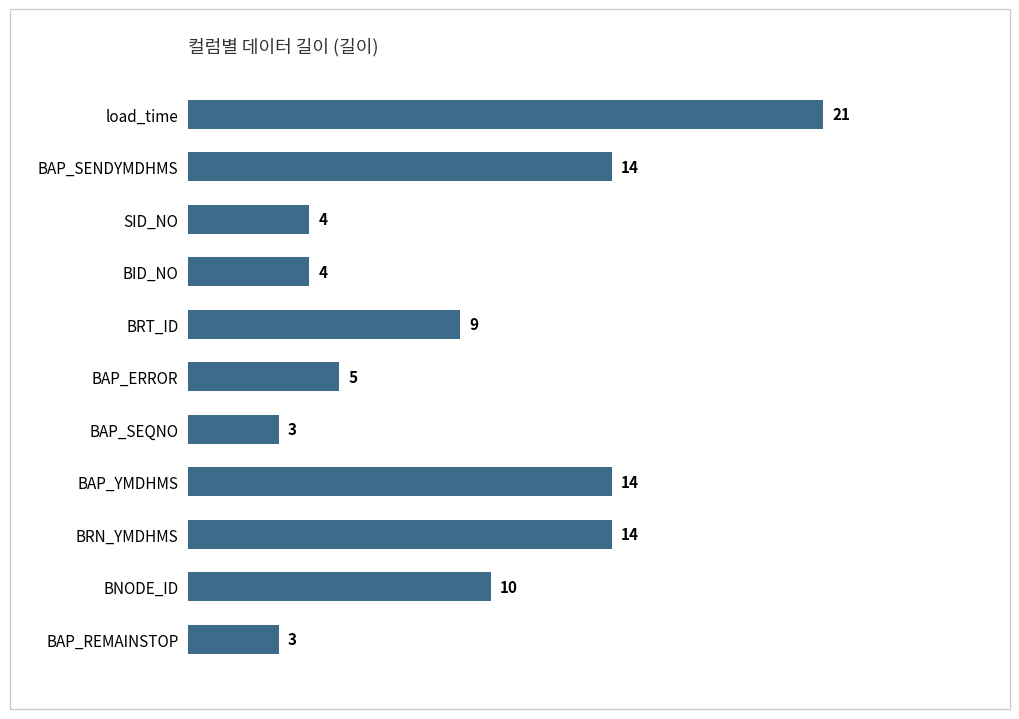

What is the average value?

9